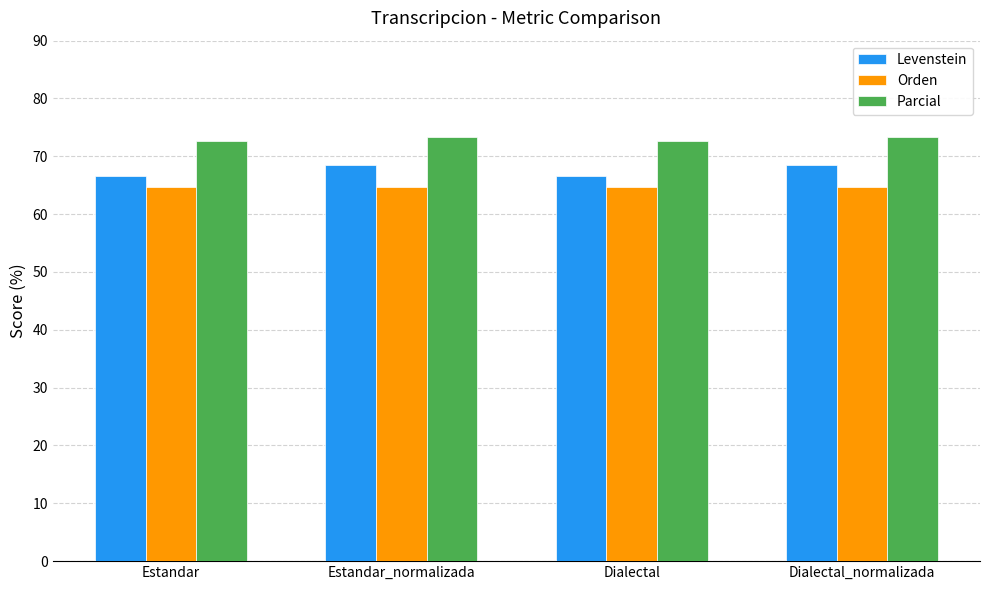

How many values in the Parcial series are below 73?

2